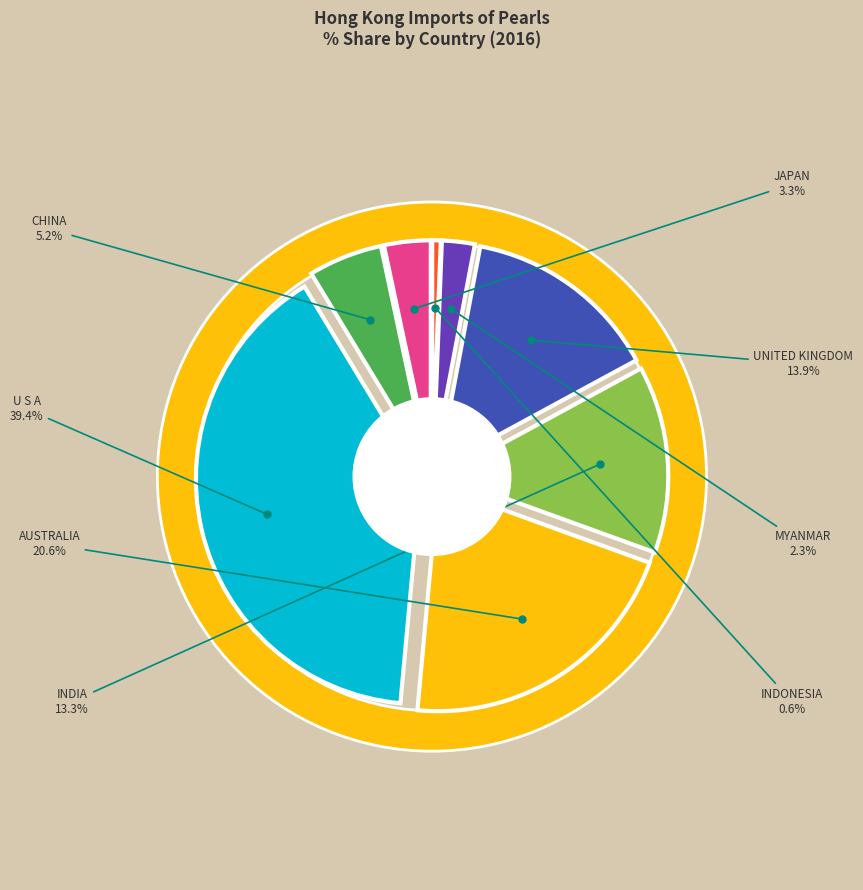

To the nearest percent, what percentage of the pie is JAPAN?

3%